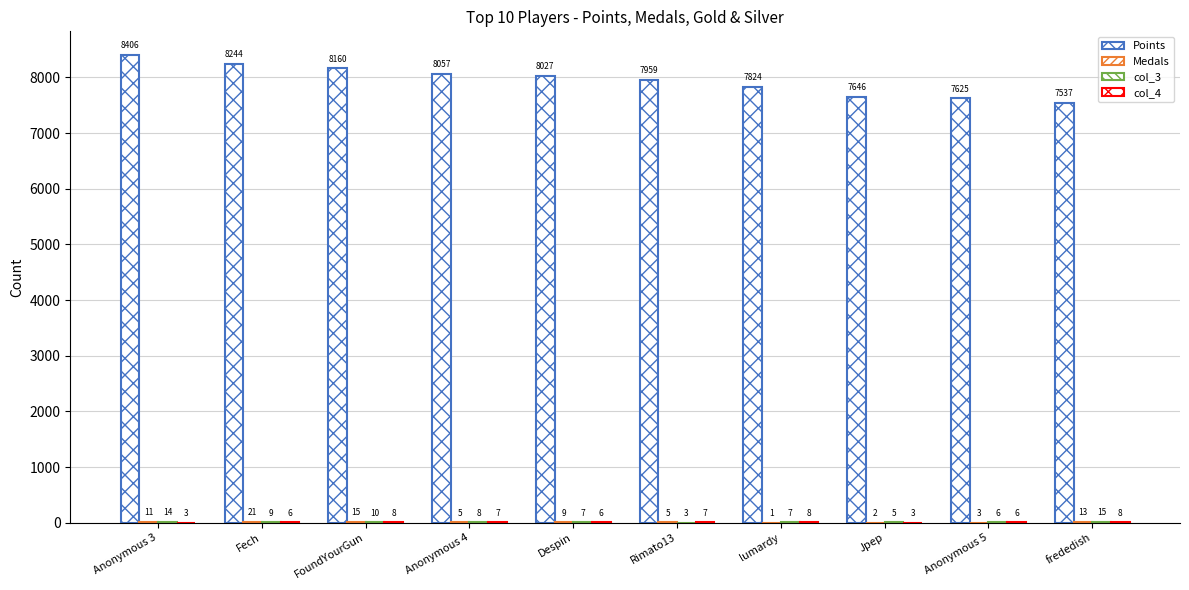

Is it true that Points equals 9999 at Jpep?

False